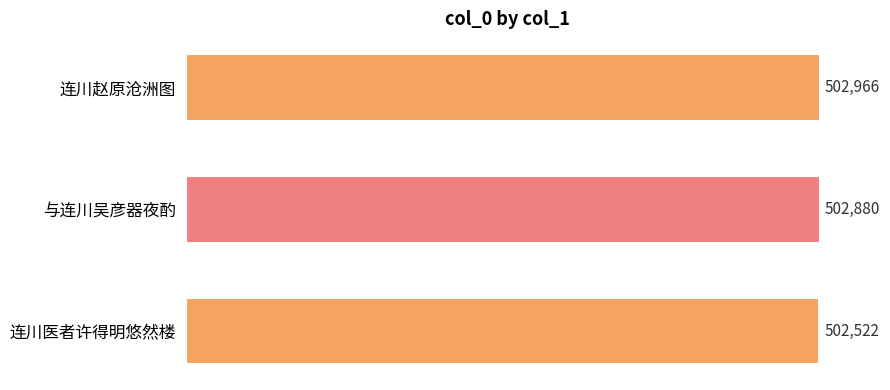

Between 连川医者许得明悠然楼 and 连川赵原沧洲图, which is larger?

连川赵原沧洲图